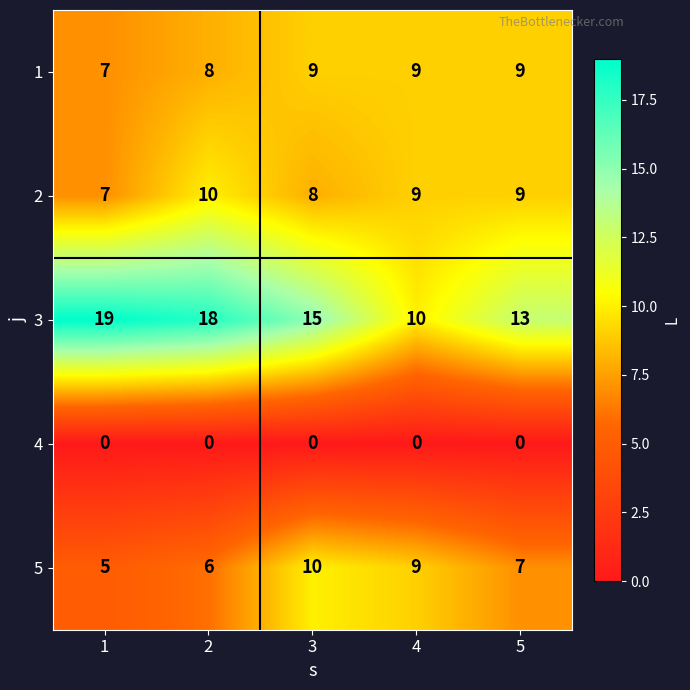

What is the average value of the 5 series?

7